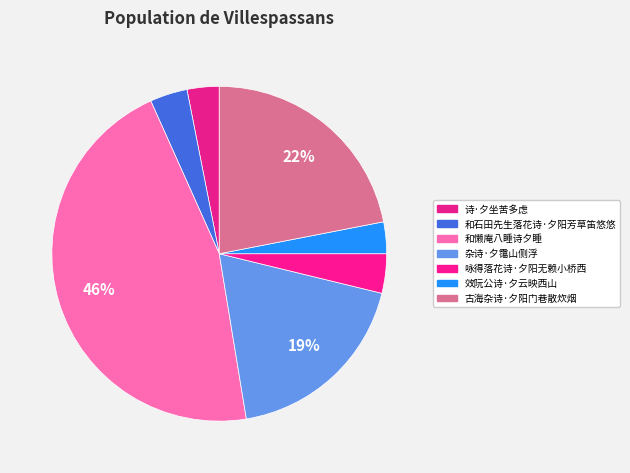

Count the number of slices in the pie.

7